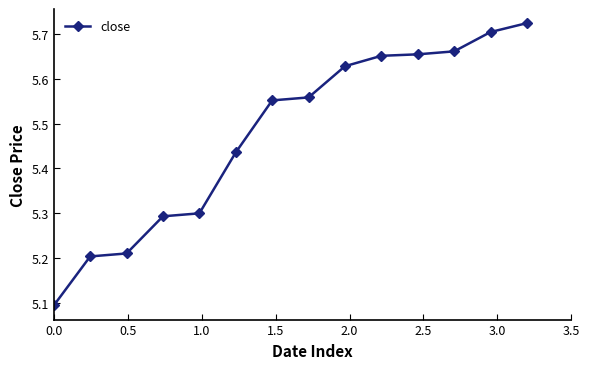

Count the number of categories in the chart.

14